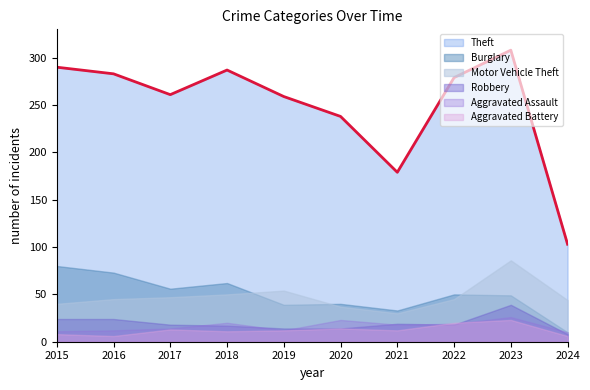

Rank the series at 2017 from highest to lowest value.

Theft, Burglary, Motor Vehicle Theft, Robbery, Aggravated Assault, Aggravated Battery